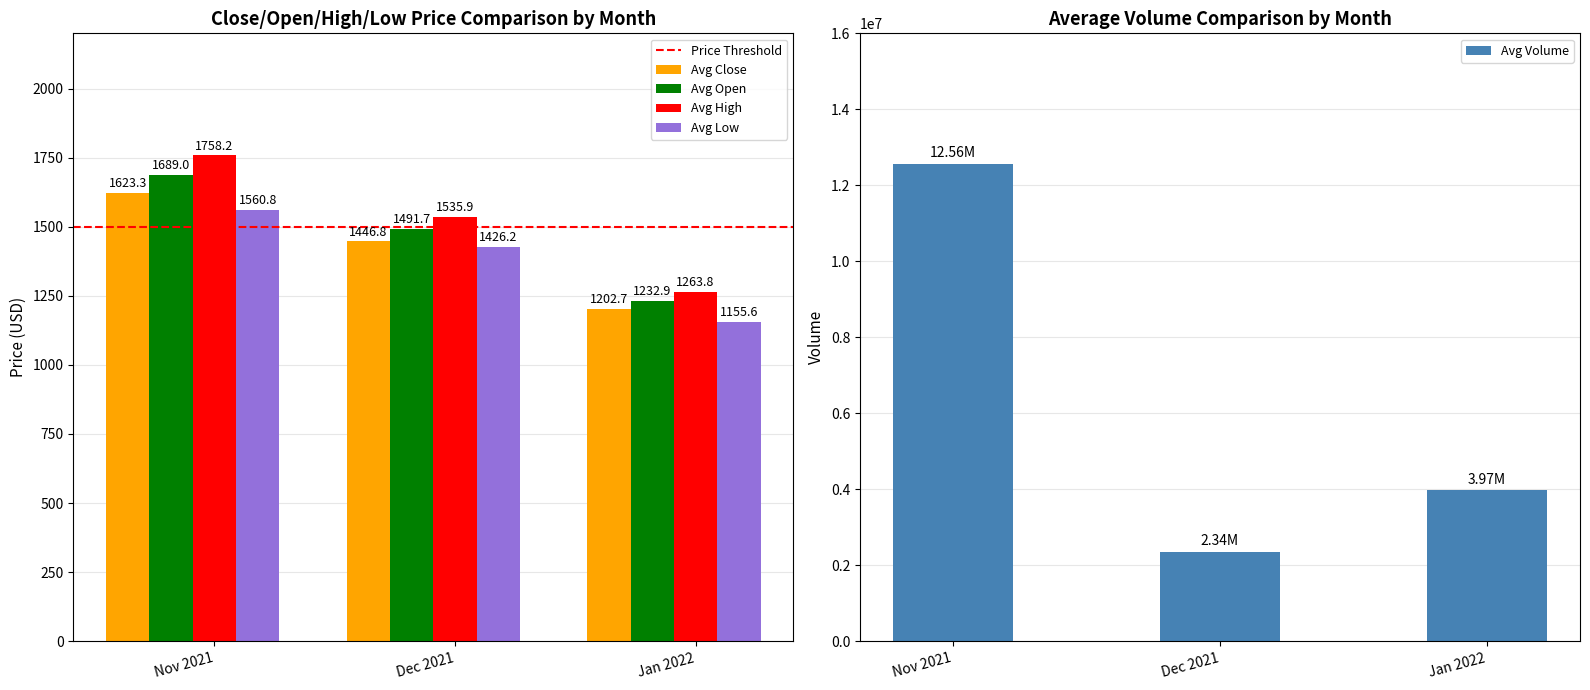

The value of Avg Low at Dec 2021 is 1426.2. True or false?

True